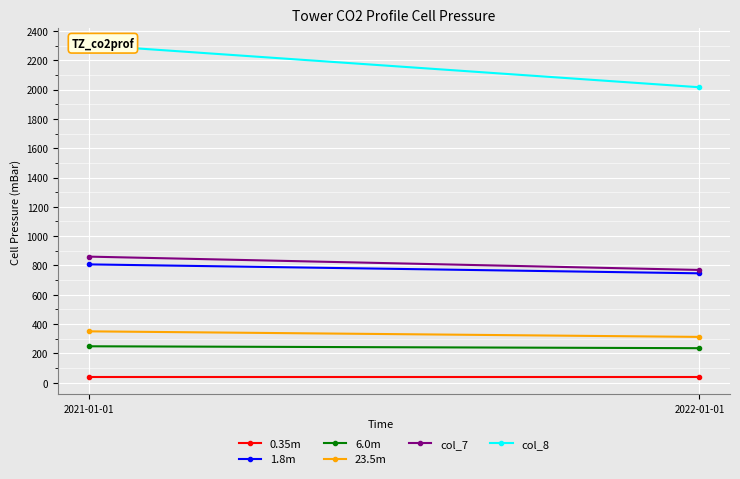

How many series are shown in this chart?

6